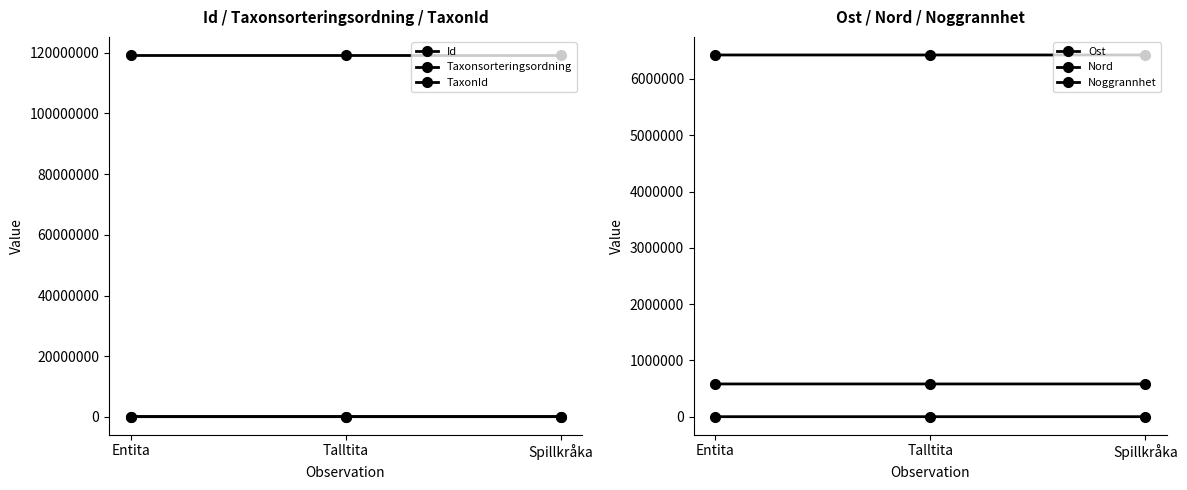

Which has a higher value, Entita or Talltita?

Entita